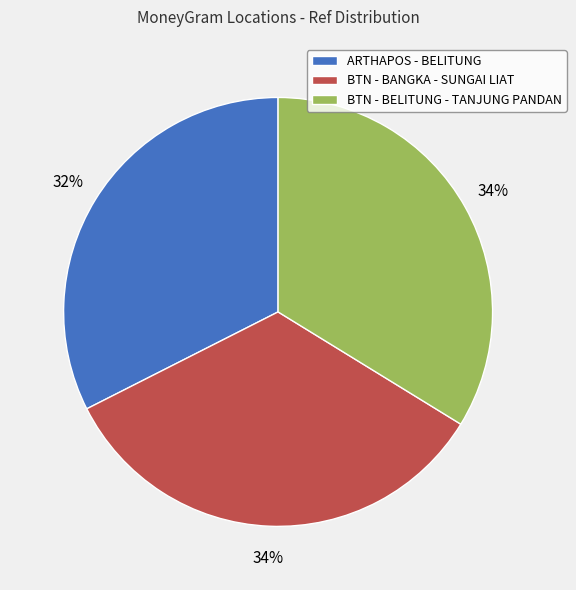

Is there a majority slice in this chart?

No